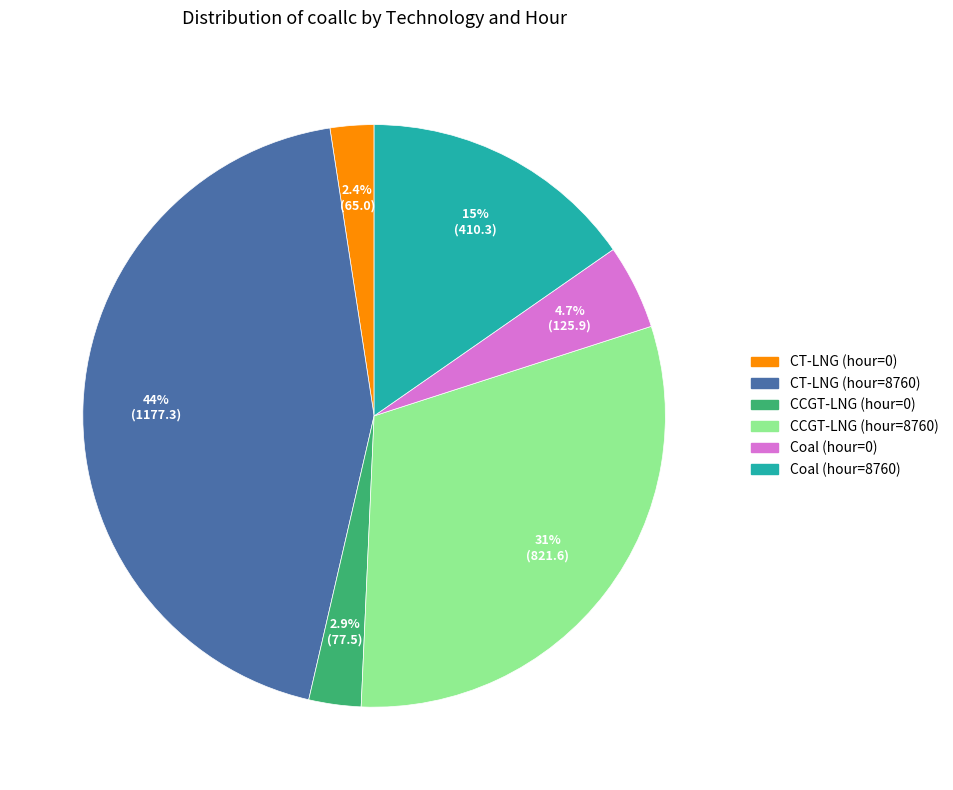

To the nearest percent, what portion does Coal (hour=0) represent?

5%